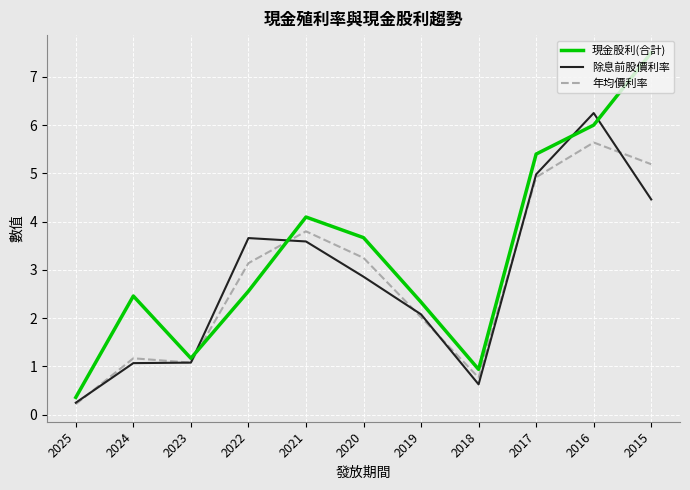

Rank the series at 2024 from highest to lowest value.

現金股利(合計), 年均價利率, 除息前股價利率